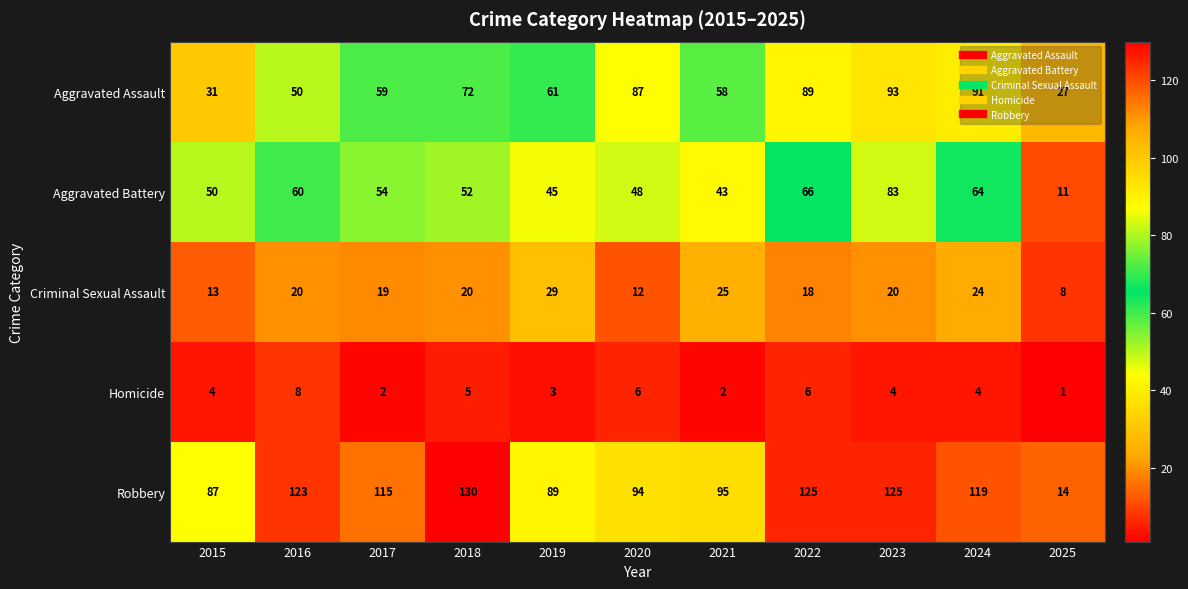

What is the difference between the second highest and minimum values in the Aggravated Battery series?

55